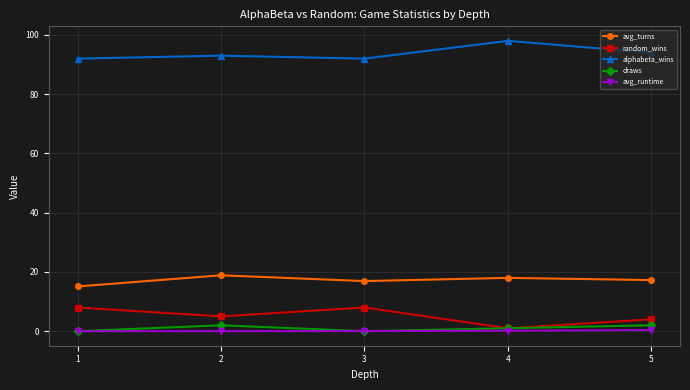

Does the chart have visible grid lines?

Yes